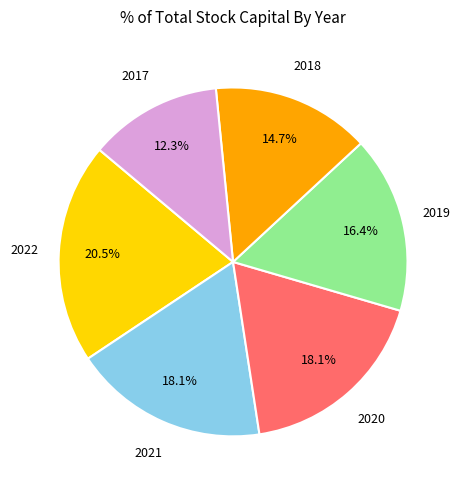

Count the number of slices in the pie.

6